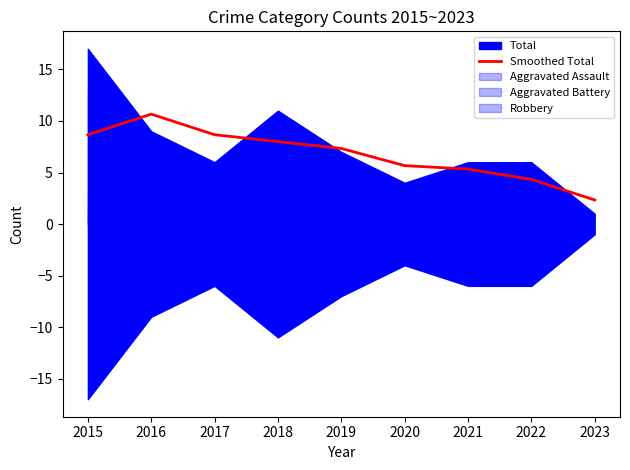

What is the value of the 9th point from the left?

2.3